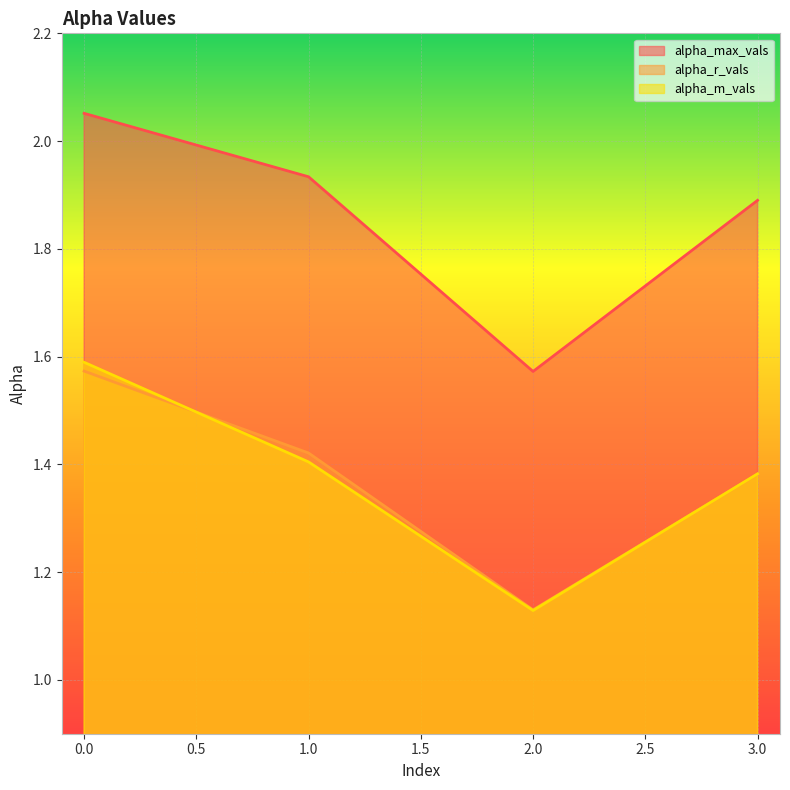

What value does the alpha_r_vals series have at 3?

1.4